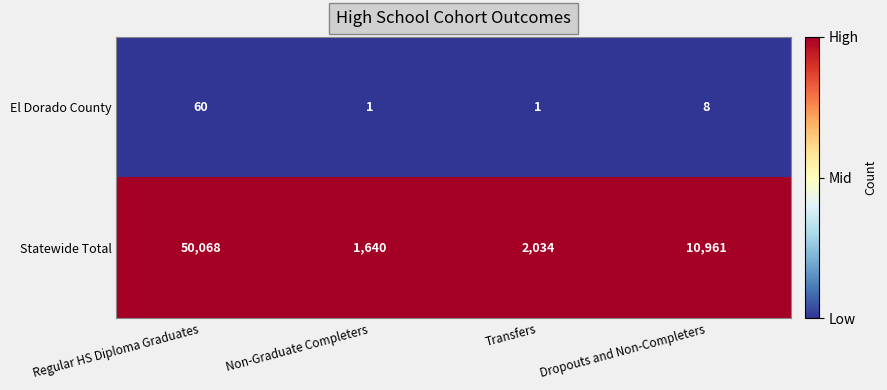

What is the maximum value shown in the chart?

50068